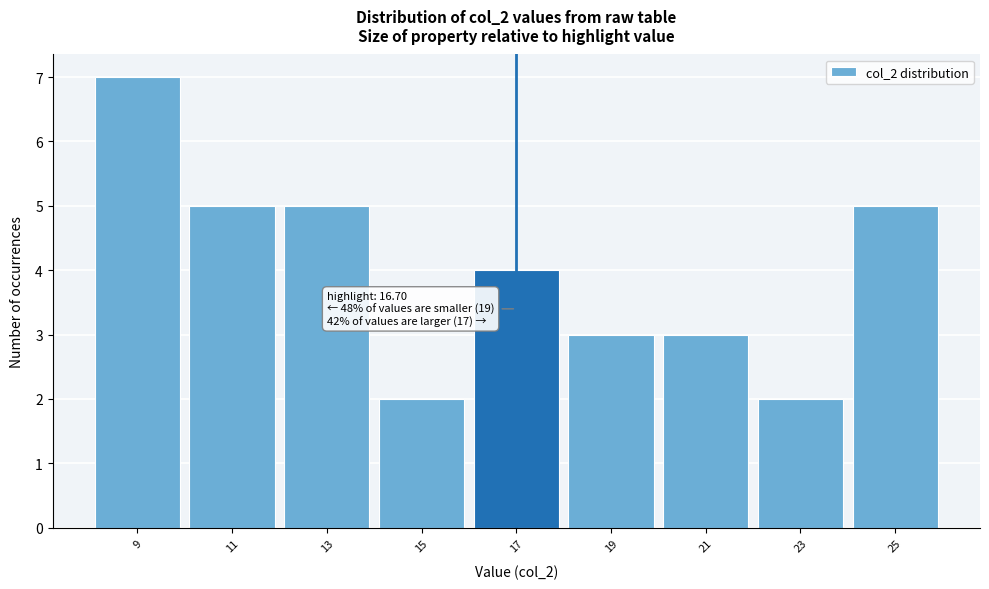

Which range on the x-axis has the tallest bar?

8 to 10